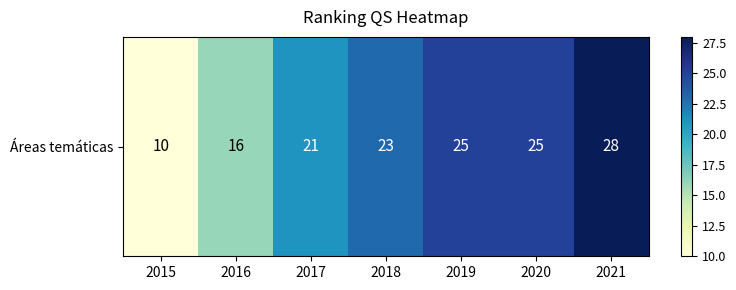

At which label does the data first exceed 23?

2019